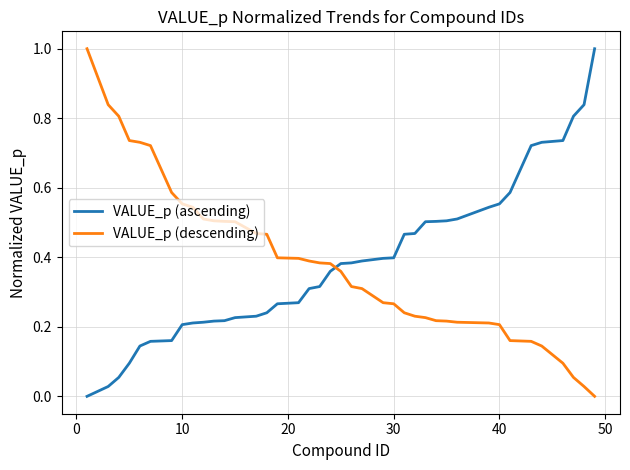

What are all the series names shown in the legend?

VALUE_p (ascending), VALUE_p (descending)